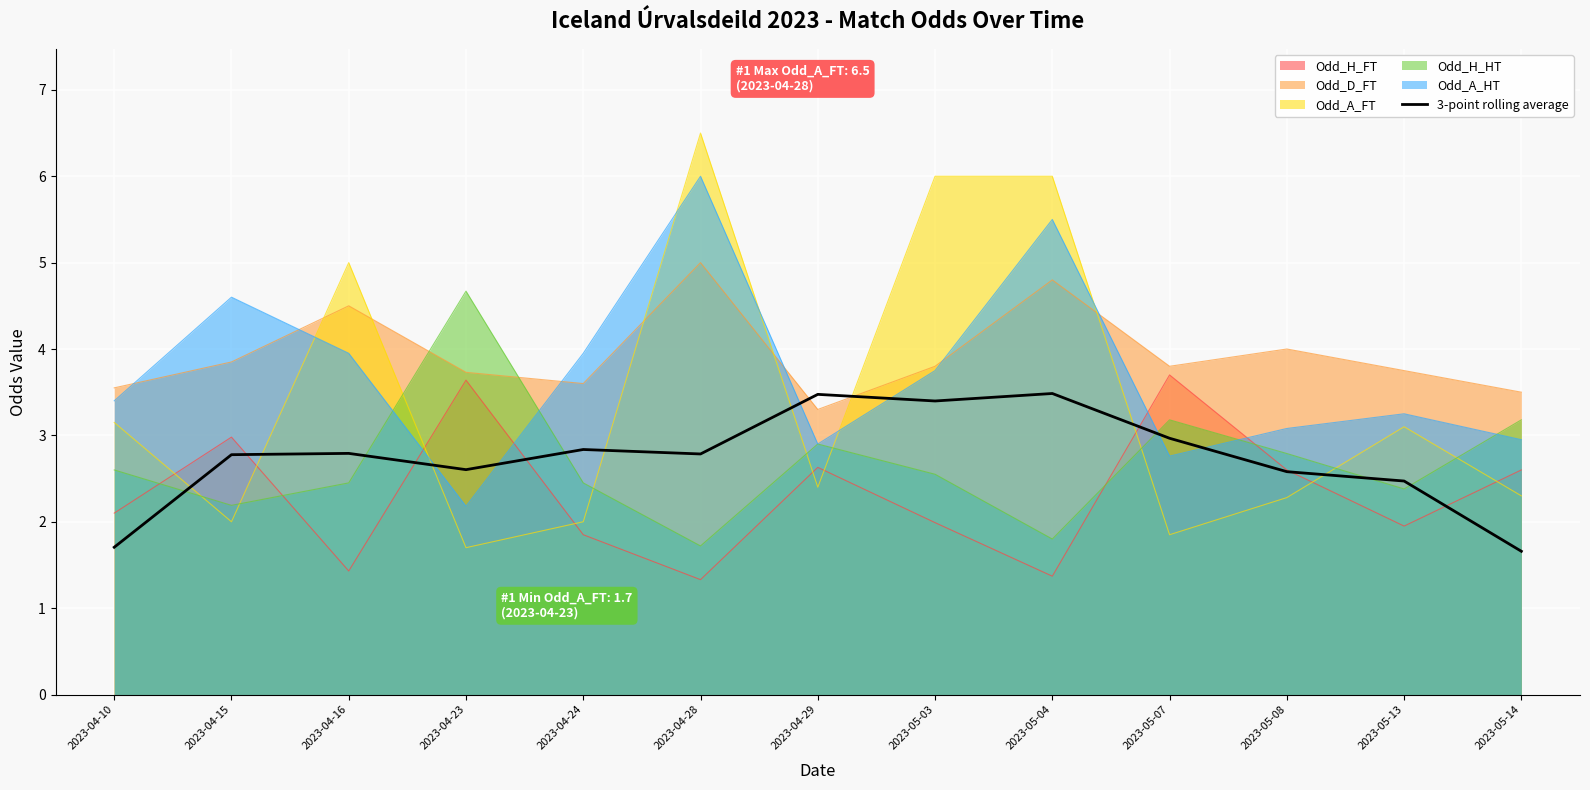

What position from the right is 2023-04-24?

9